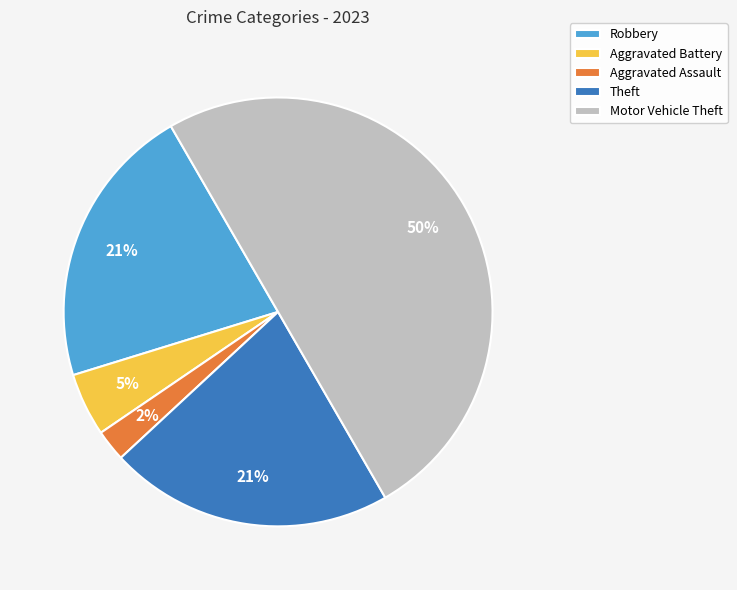

Which slice is the largest?

Motor Vehicle Theft